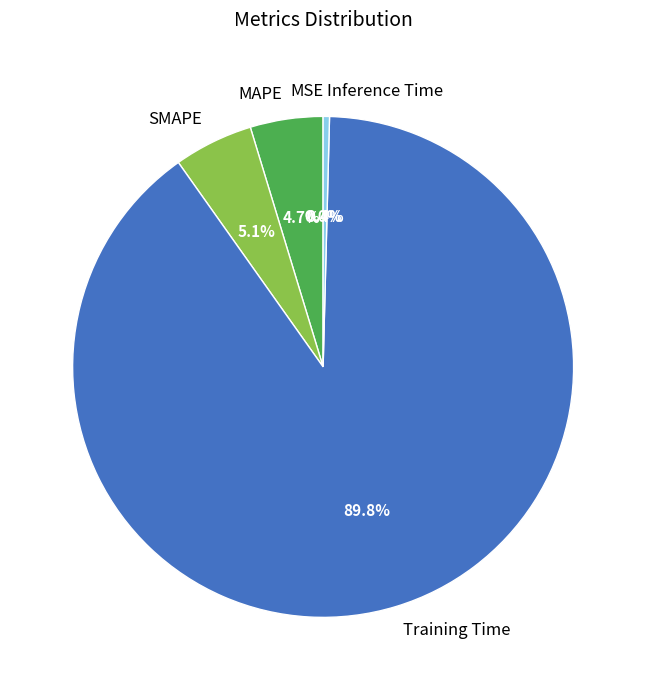

Which category has the biggest portion of the pie?

Training Time